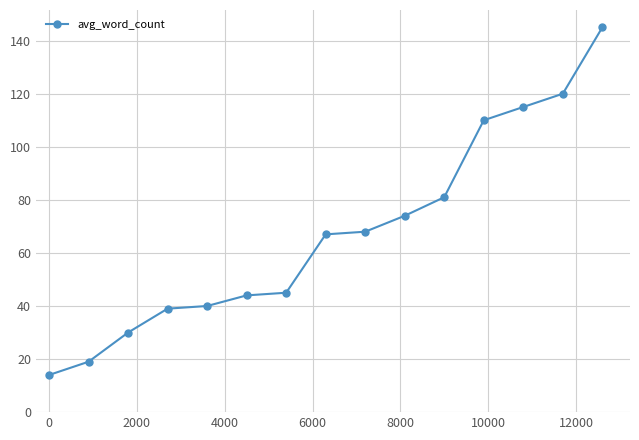

What is the difference between the second highest and second lowest values?

101